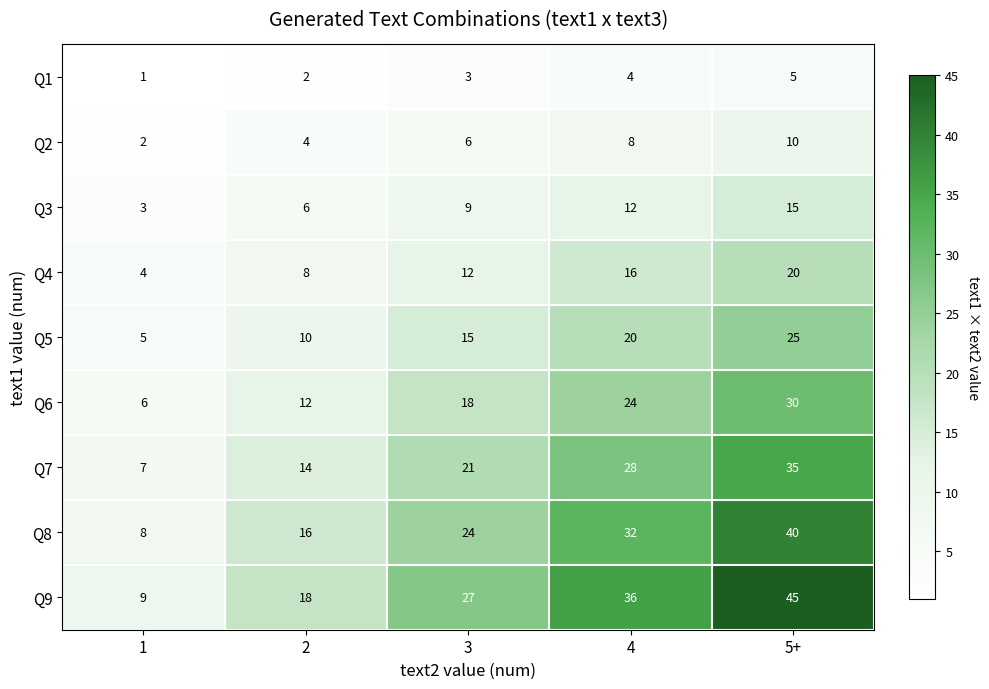

What is the sum of all Q8 values?

120